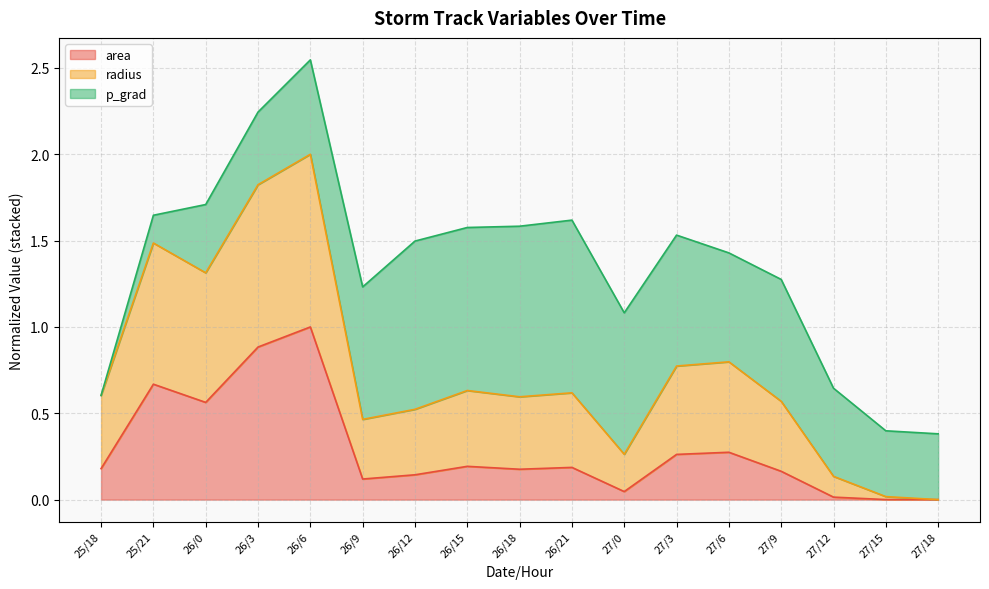

True or false: area has more than 1 points higher than both neighbors.

True